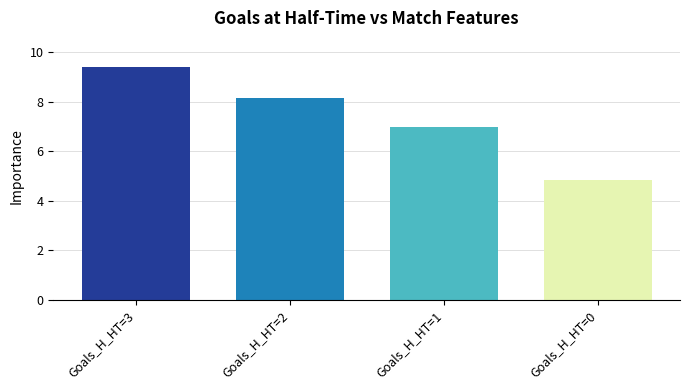

What is the value of the 1st bar from the left?

9.4